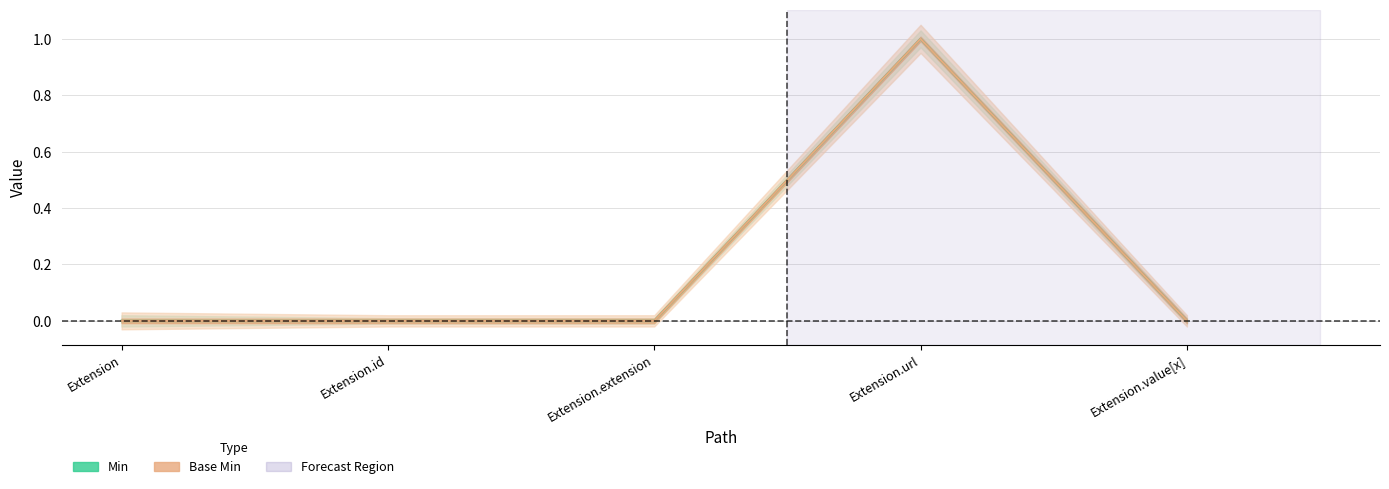

List the series in order of their peak value, lowest first.

Min, Base Min